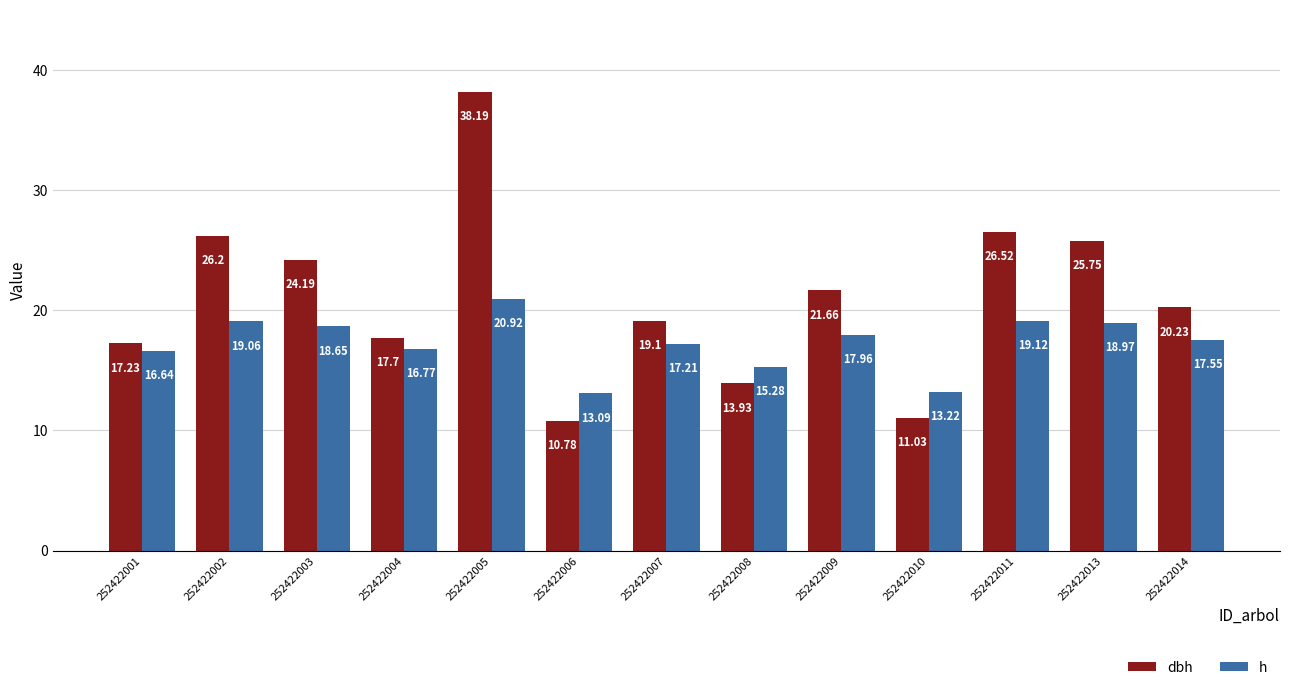

Which series has the widest spread of values?

dbh